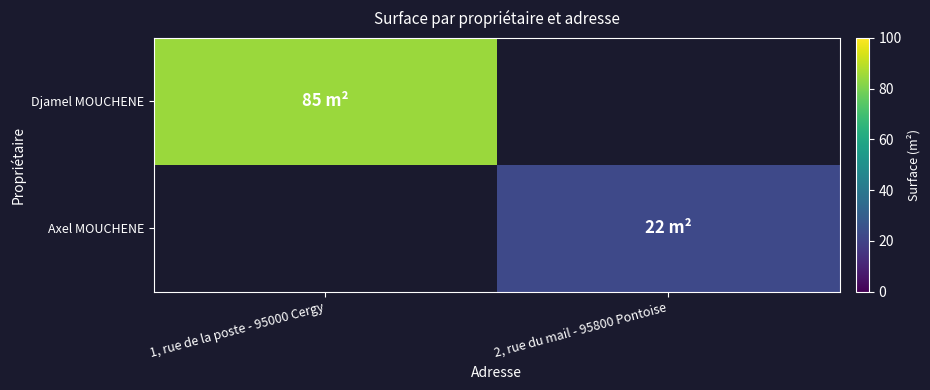

The value of Djamel MOUCHENE at 1, rue de la poste - 95000 Cergy is 85.0. True or false?

True